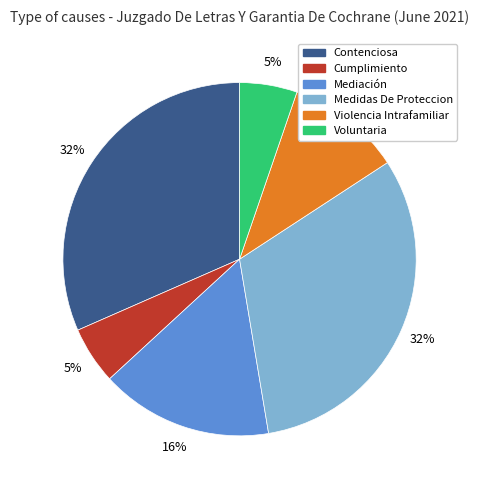

What percentage is the Cumplimiento slice, to the nearest percent?

5%